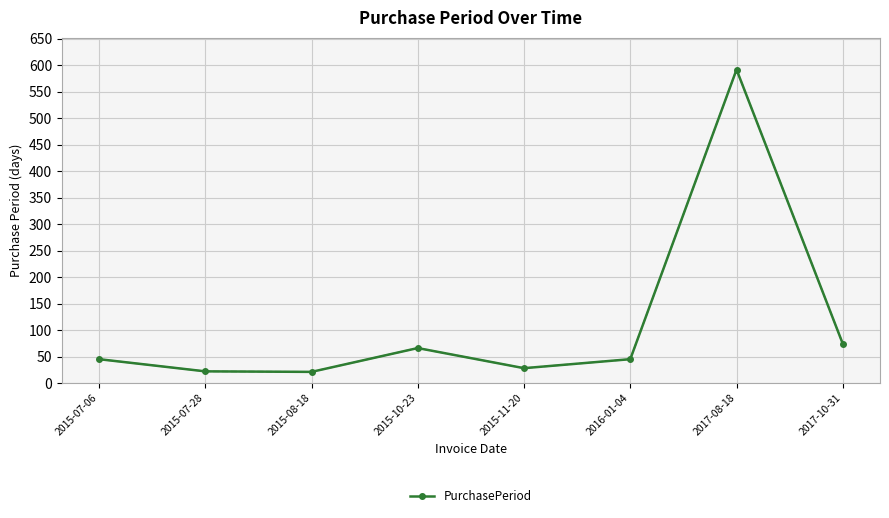

What is the label of the 5th point from the right?

2015-10-23